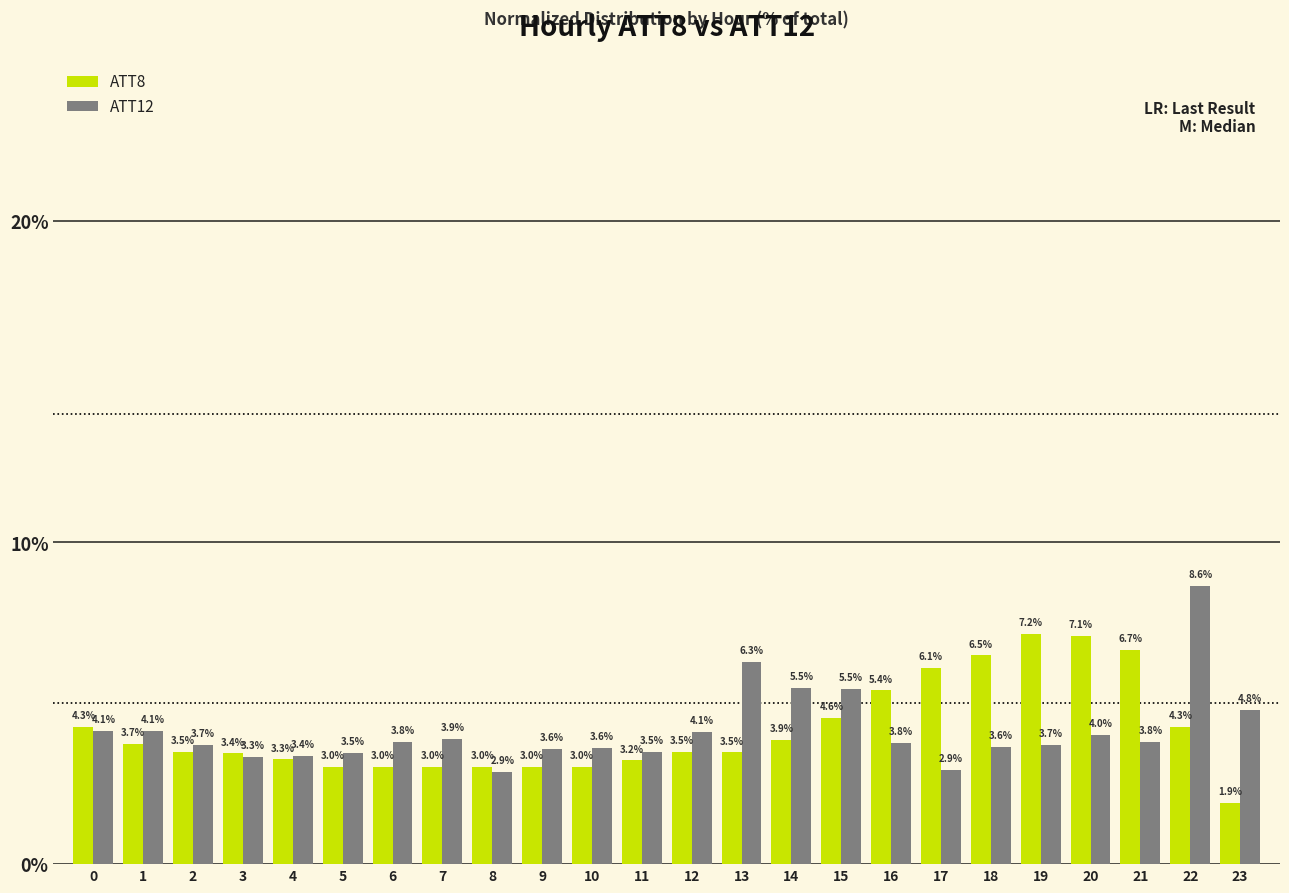

Which series changed the most between 8 and 18?

ATT8